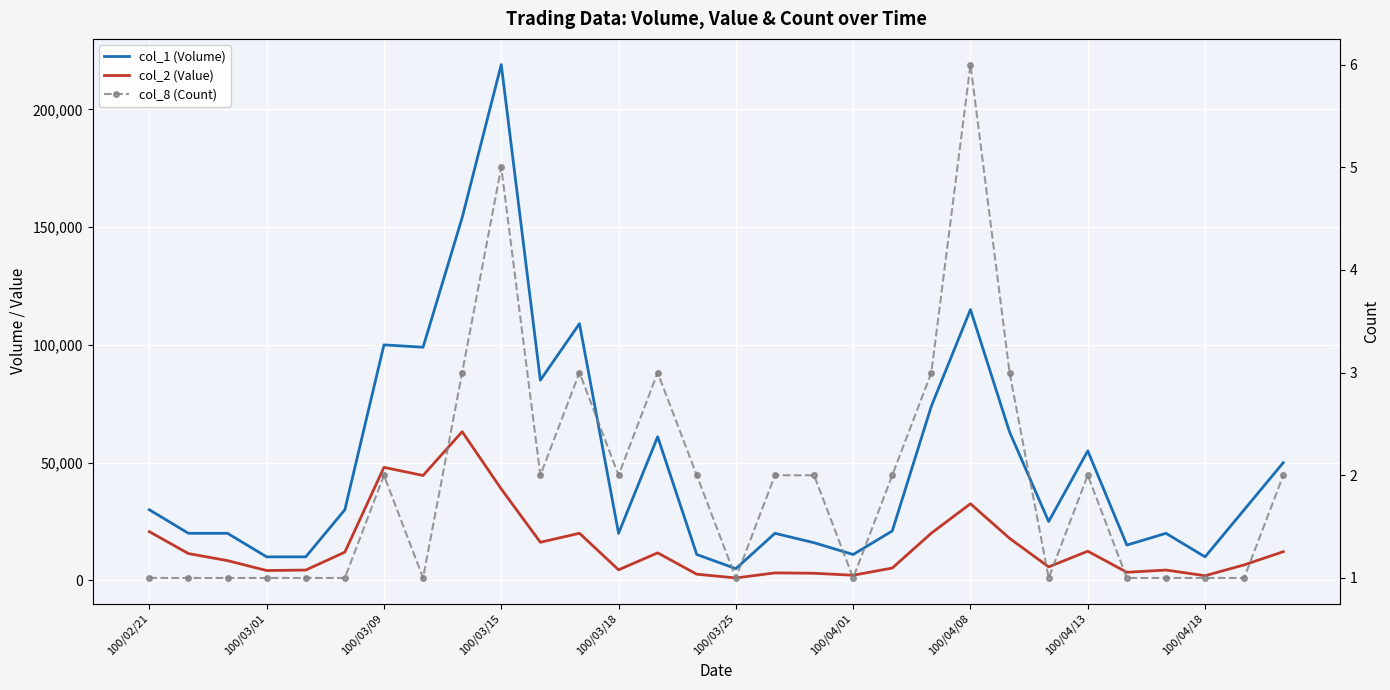

Is the value of col_8 (Count) at 100/04/08 greater than the value of col_2 (Value) at 28?

No